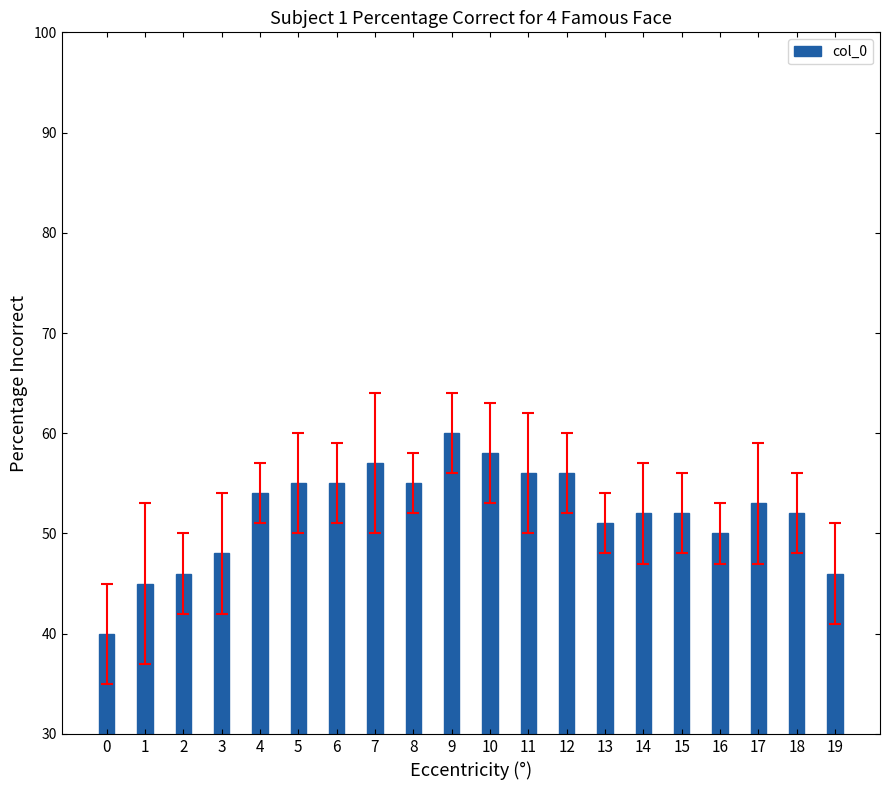

What is the value of the 6th bar from the left?

55